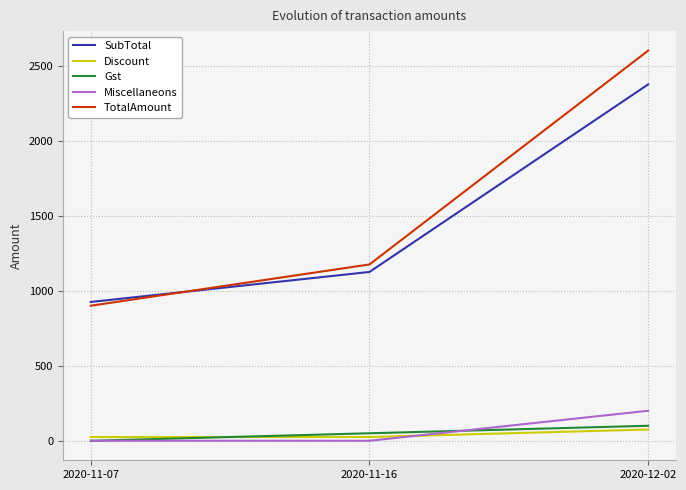

The Gst series shows 0 at 2020-11-07. True or false?

True